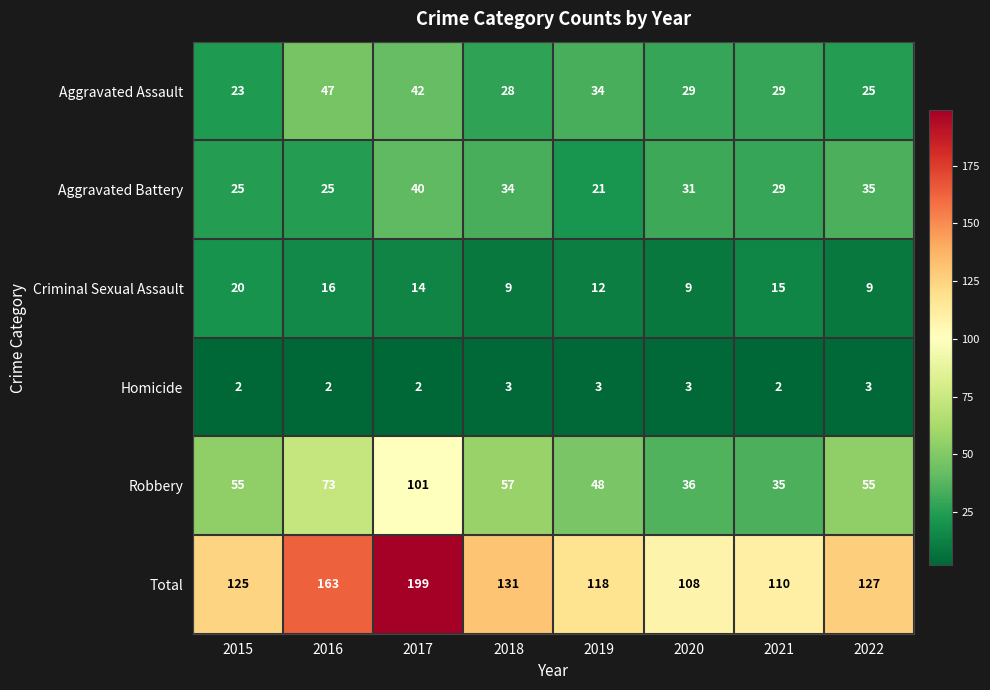

Which series has the largest range (max minus min)?

Total